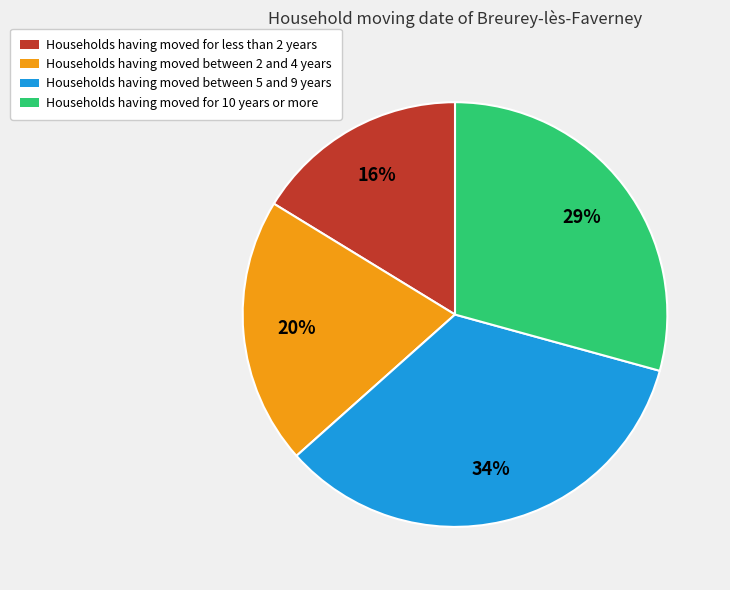

To the nearest percent, what is the average slice percentage?

25%